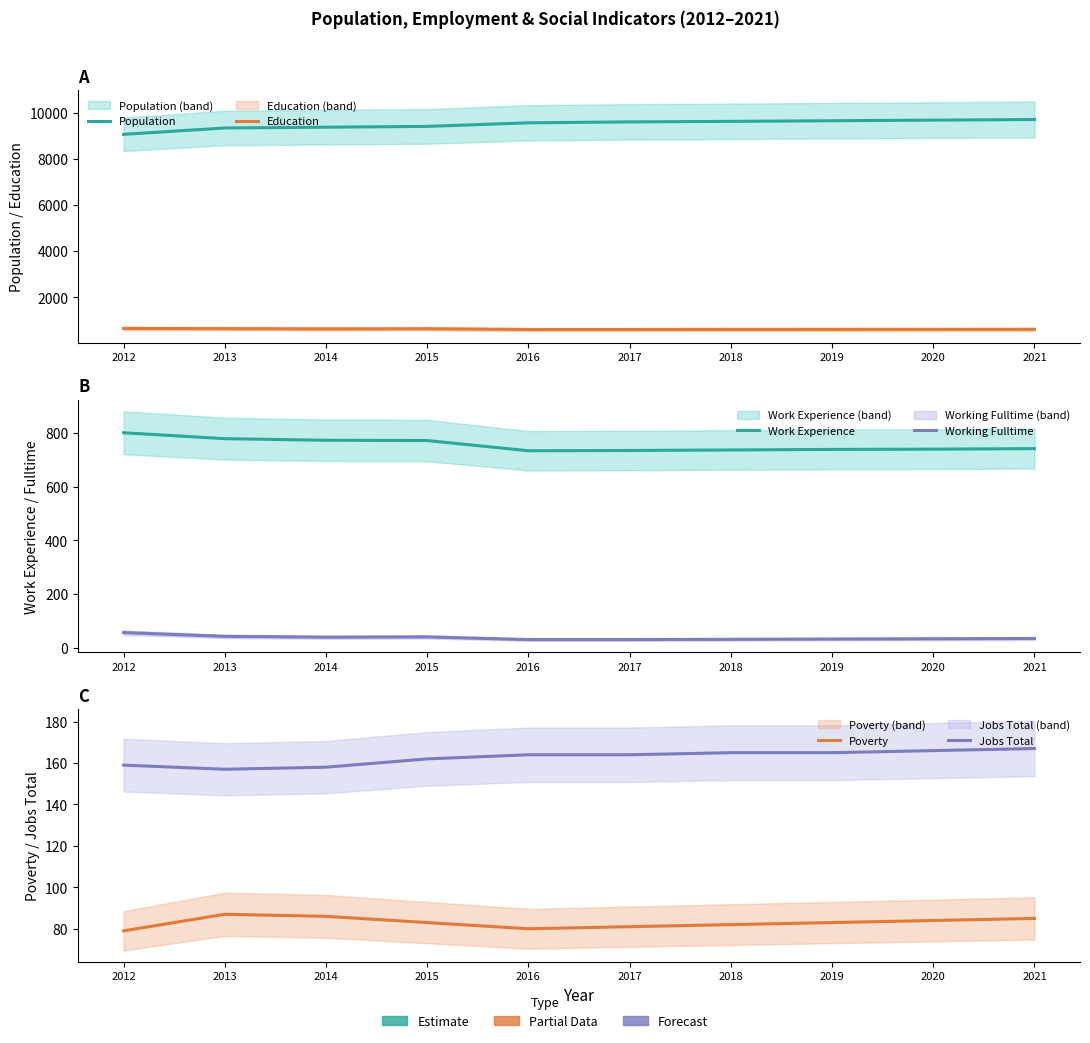

How many data points in Work Experience are above 741?

4